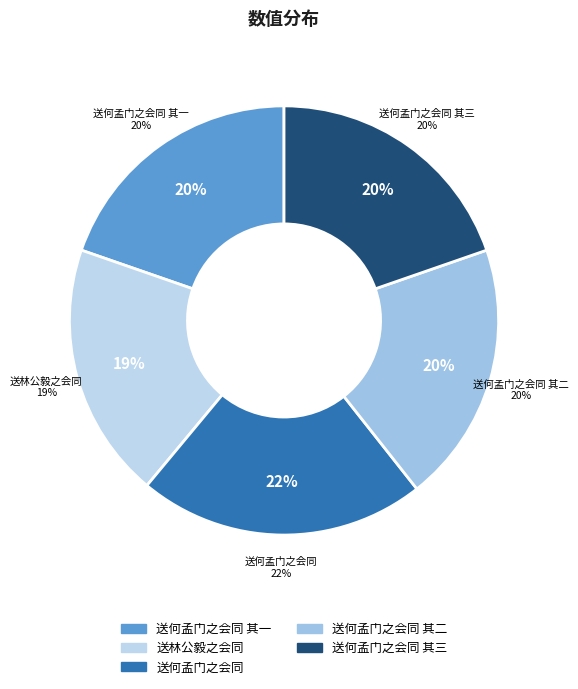

Count the number of slices in the pie.

5